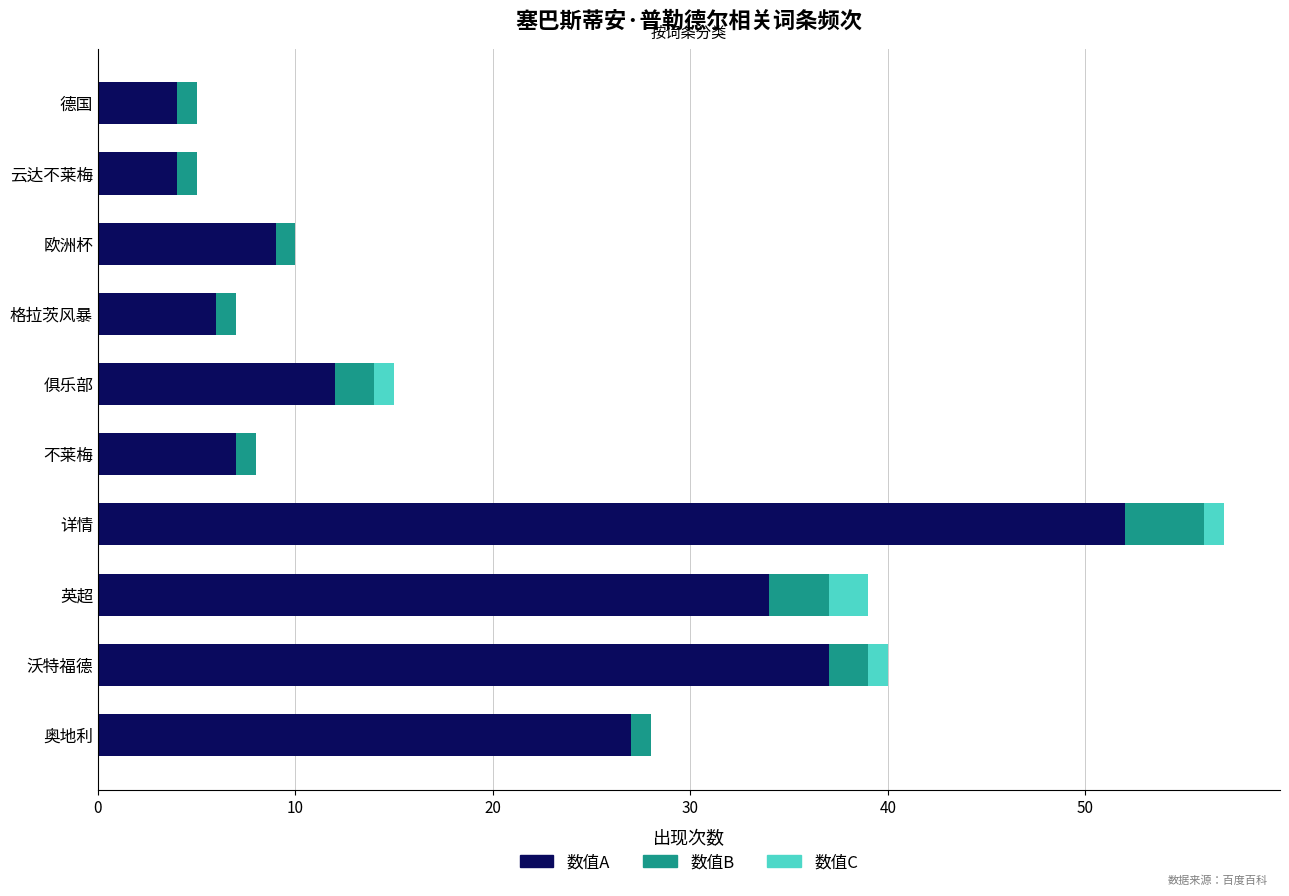

The 数值A series shows 7 at 不莱梅. True or false?

True